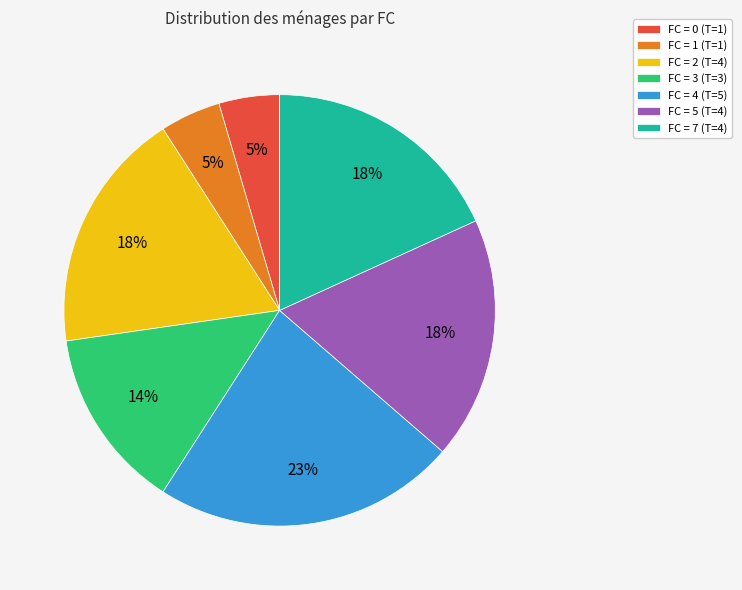

How many segments does this pie chart have?

7